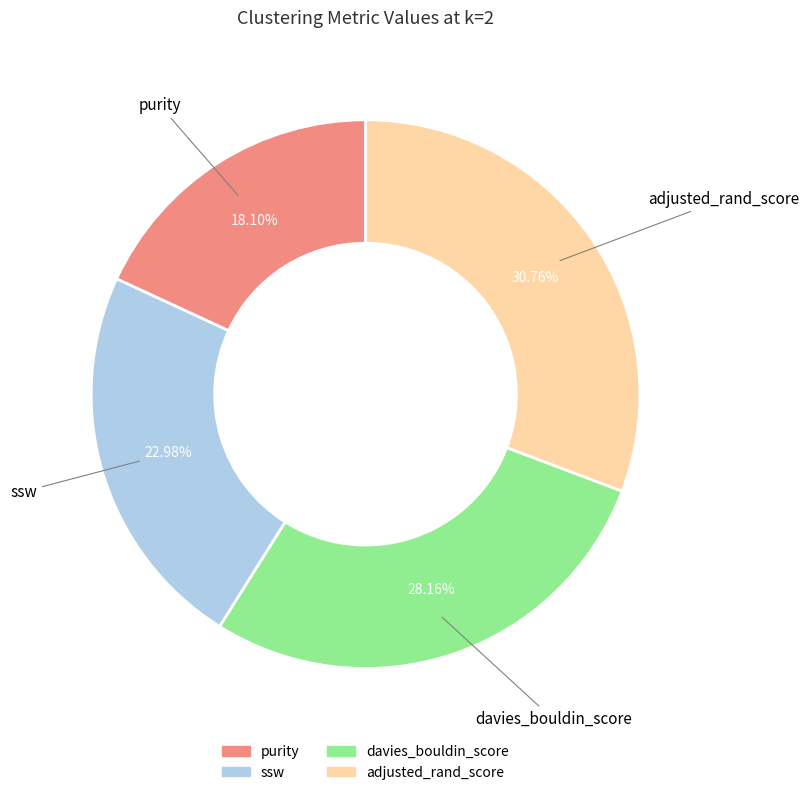

What is the largest slice in the pie chart?

adjusted_rand_score